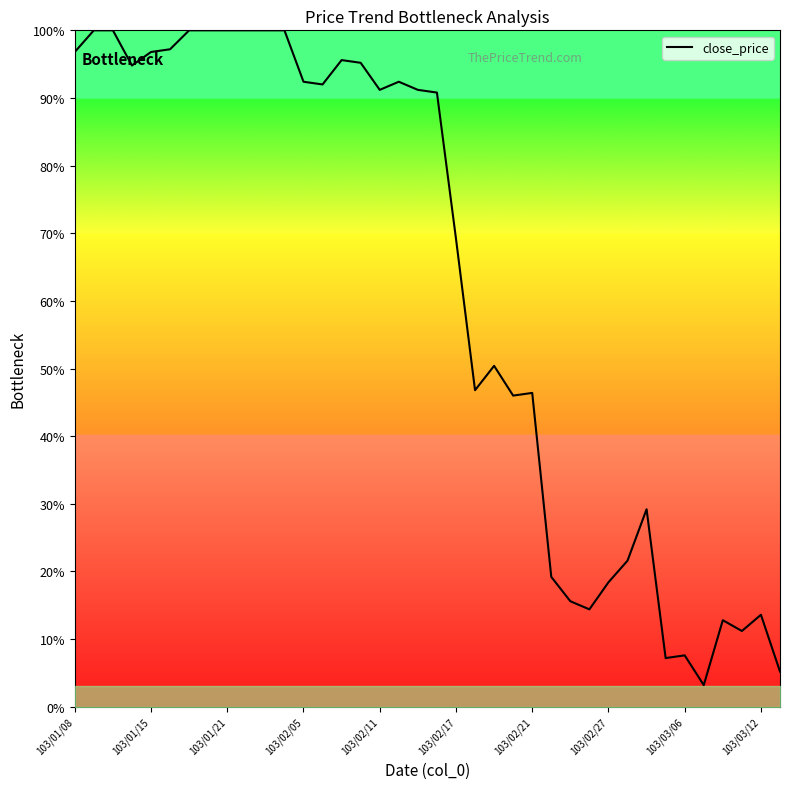

What is the smallest value displayed?

3.2